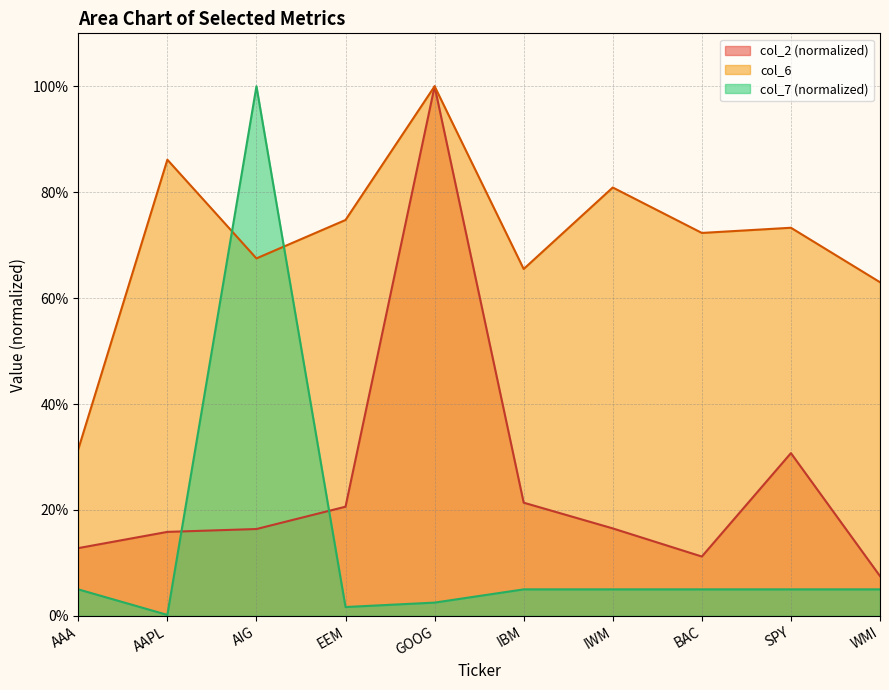

The col_6 series shows 1.1 at IWM. True or false?

False